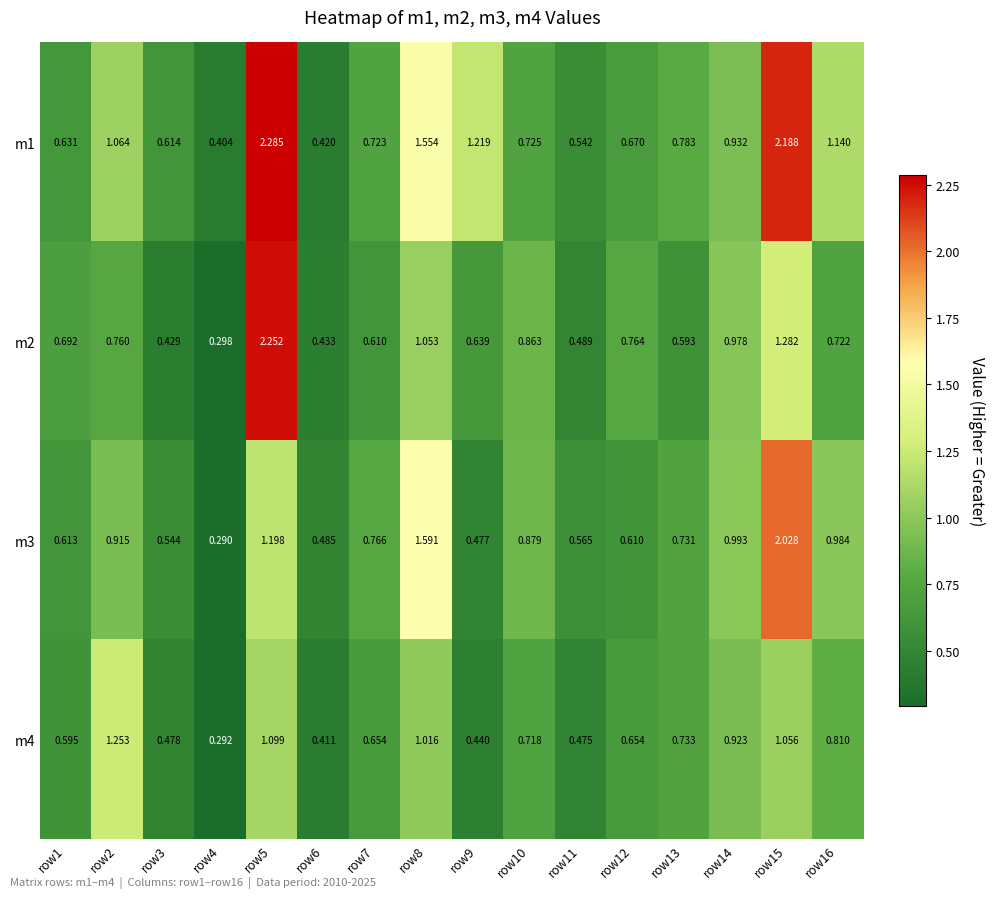

At how many categories does at least one series exceed 1?

6